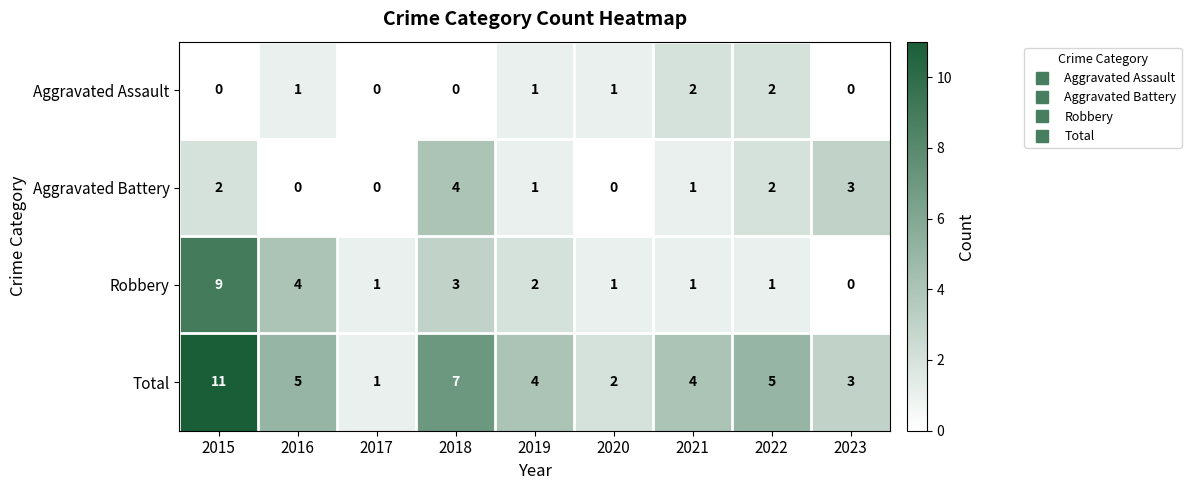

Where does the Total series first go above 4?

2015